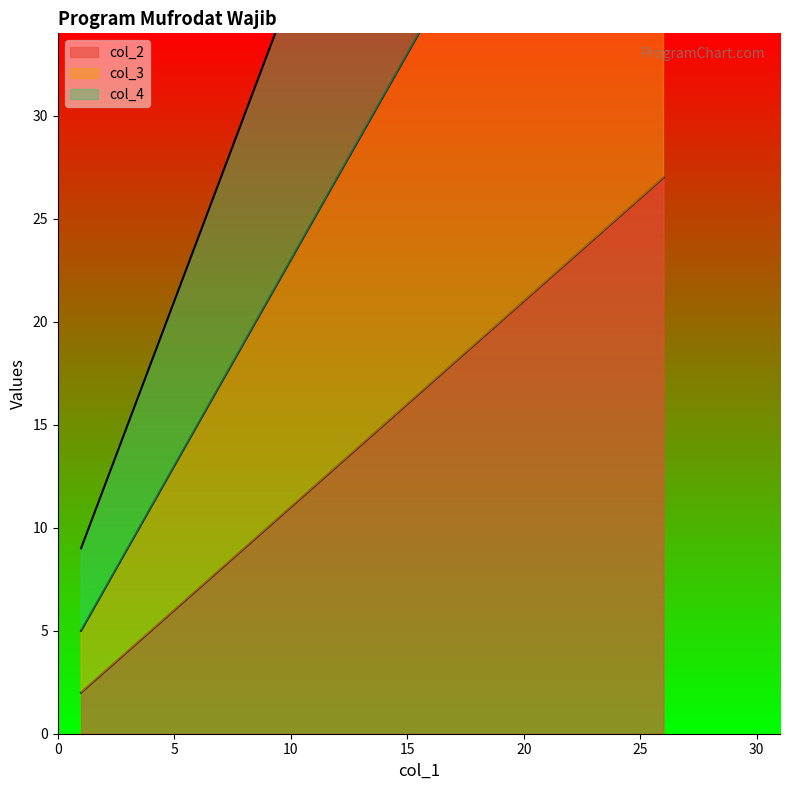

Is the value of col_3 at 21 greater than the value of col_4 at 11?

Yes